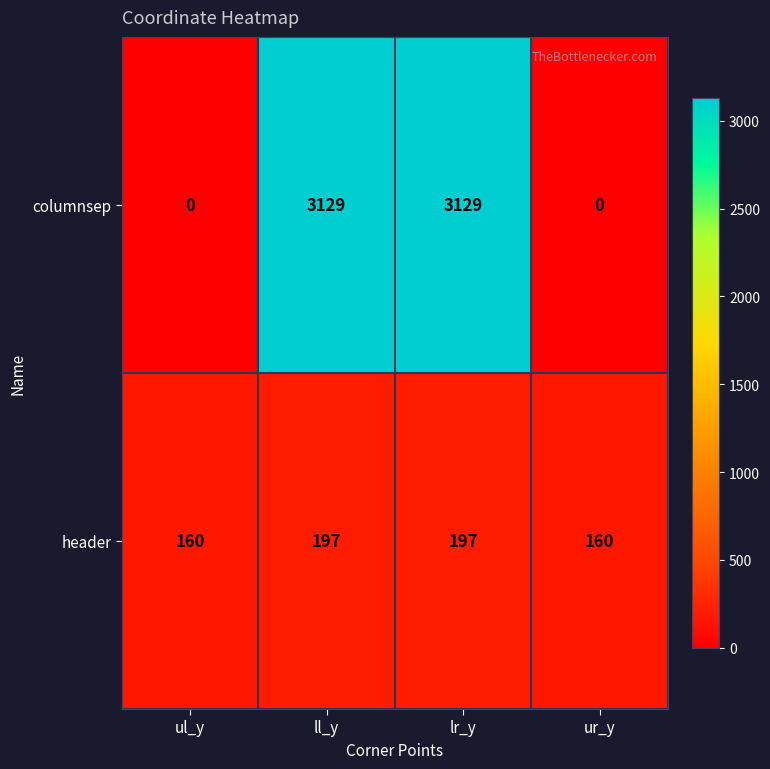

What is the maximum value shown in the chart?

3129